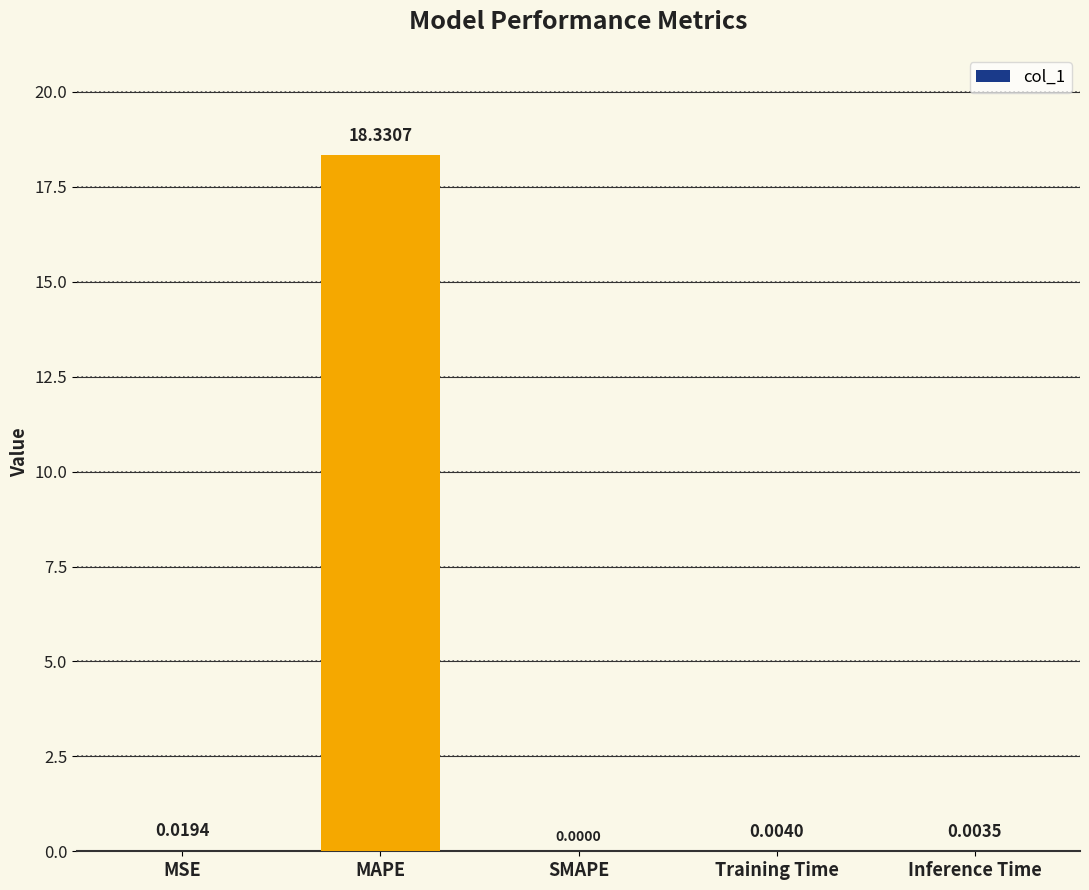

What is the sum of all values?

18.4